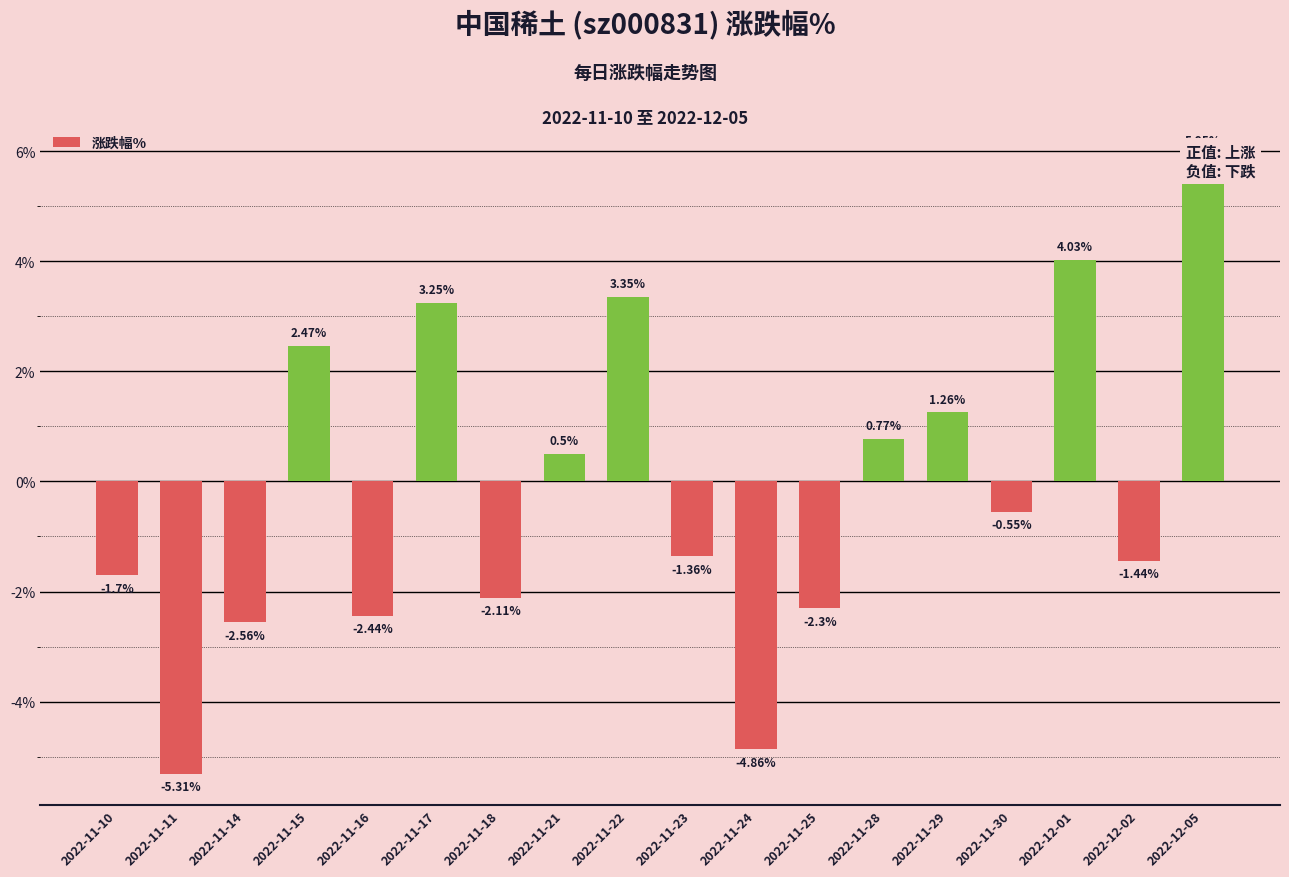

Reading right to left, what are all the values shown in this chart?

6.0	-1.4	4.0	-0.6	1.3	0.8	-2.3	-4.9	-1.4	3.4	0.5	-2.1	3.2	-2.4	2.5	-2.6	-5.3	-1.7